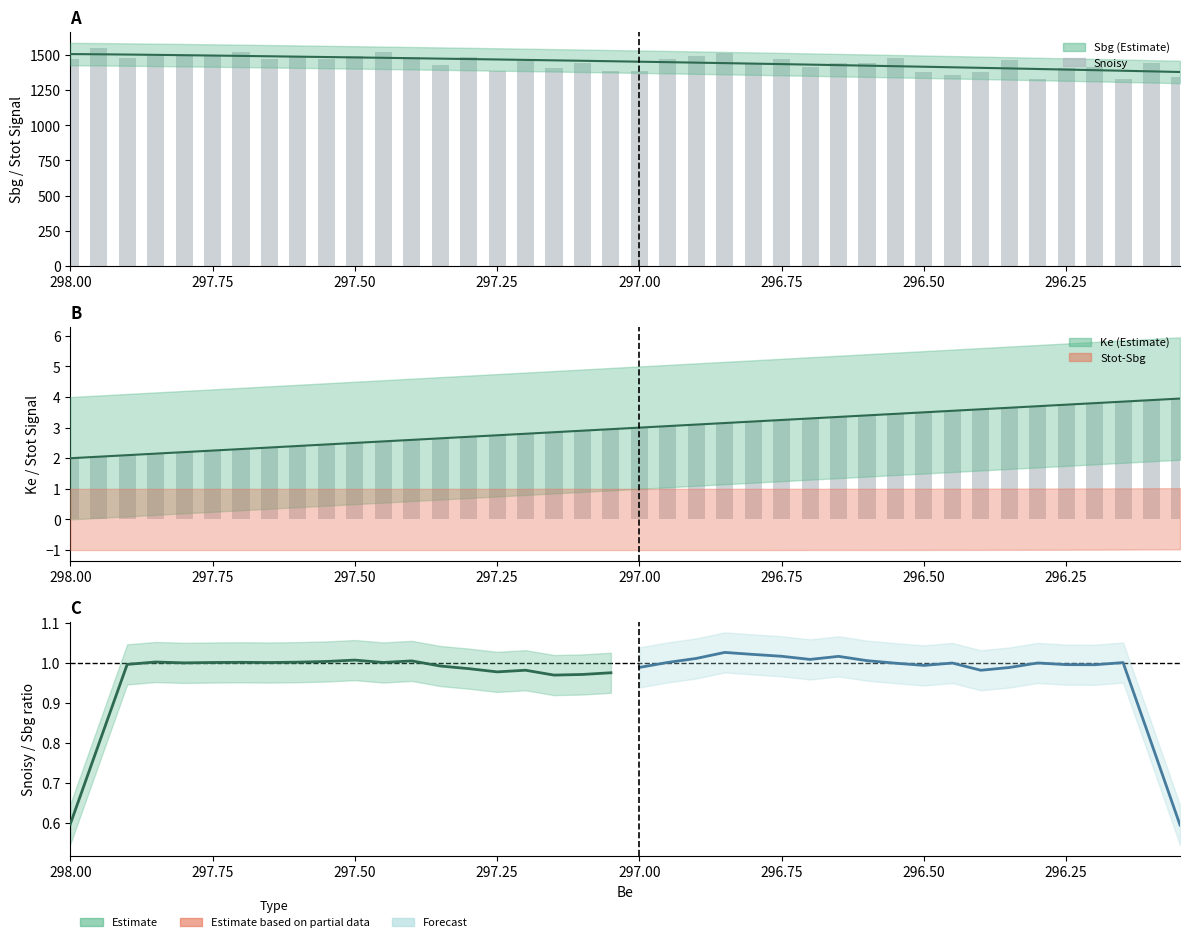

What is the difference between the maximum and second lowest values in the Snoisy series?

217.3